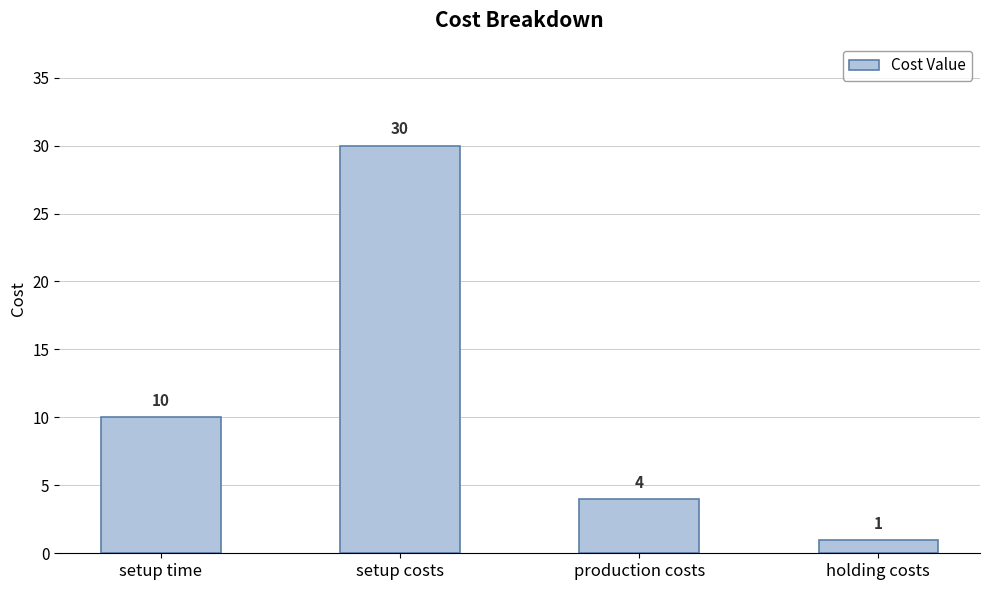

Which has a higher value, setup costs or production costs?

setup costs